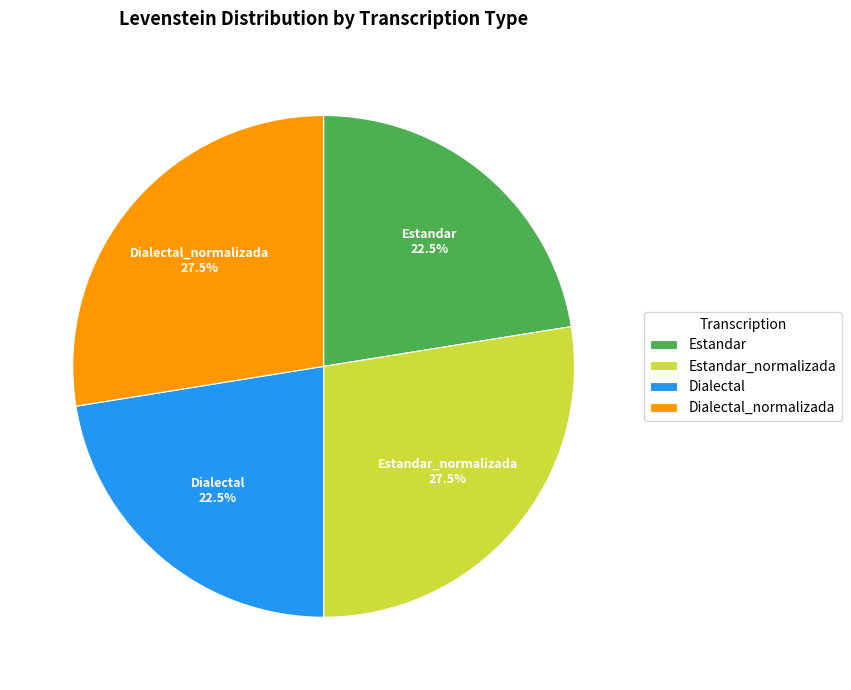

What percentage is NOT represented by Dialectal?

77.5%